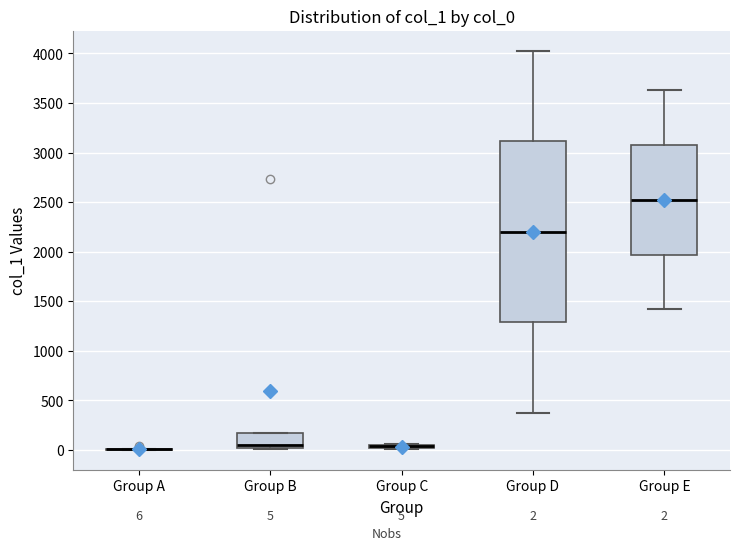

Comparing the boxes themselves (not the whiskers), which one is the tallest?

Group D